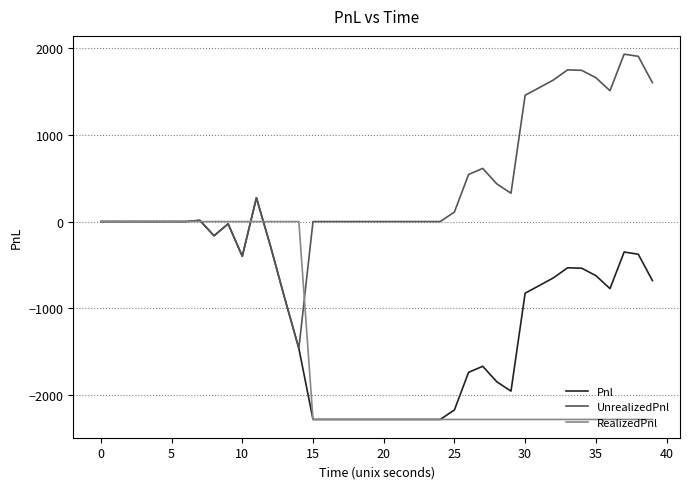

Which series has the largest total across all categories?

UnrealizedPnl